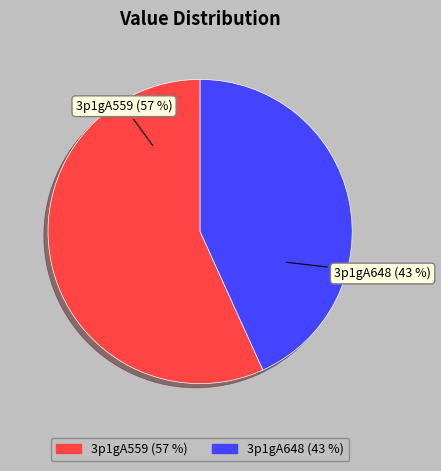

To the nearest percent, what is the difference between the 3p1gA559 and 3p1gA648 slice percentages?

14%